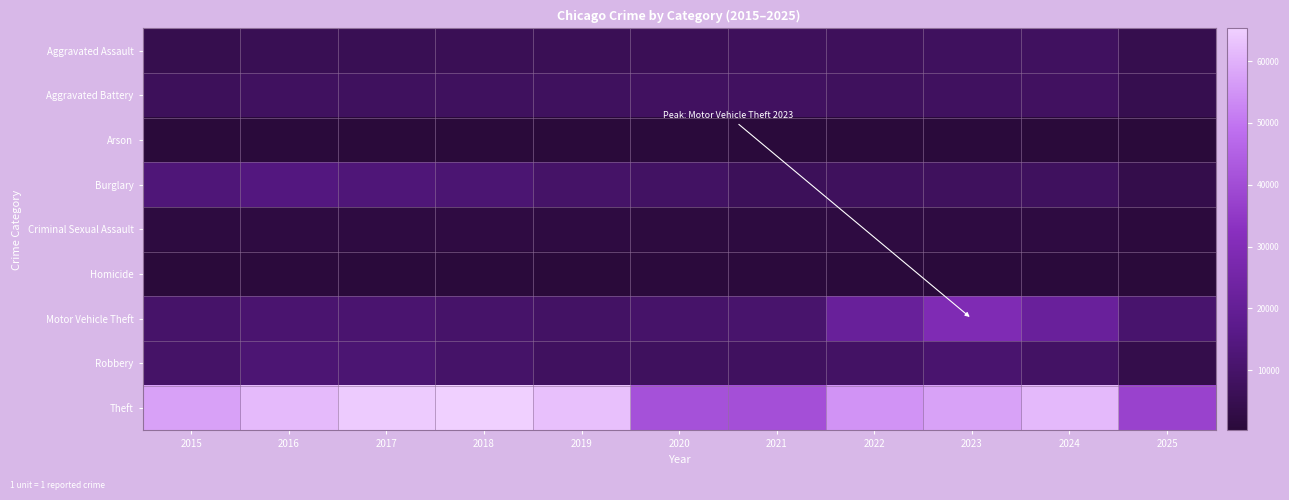

What is the total value across all series at 2023?

124090